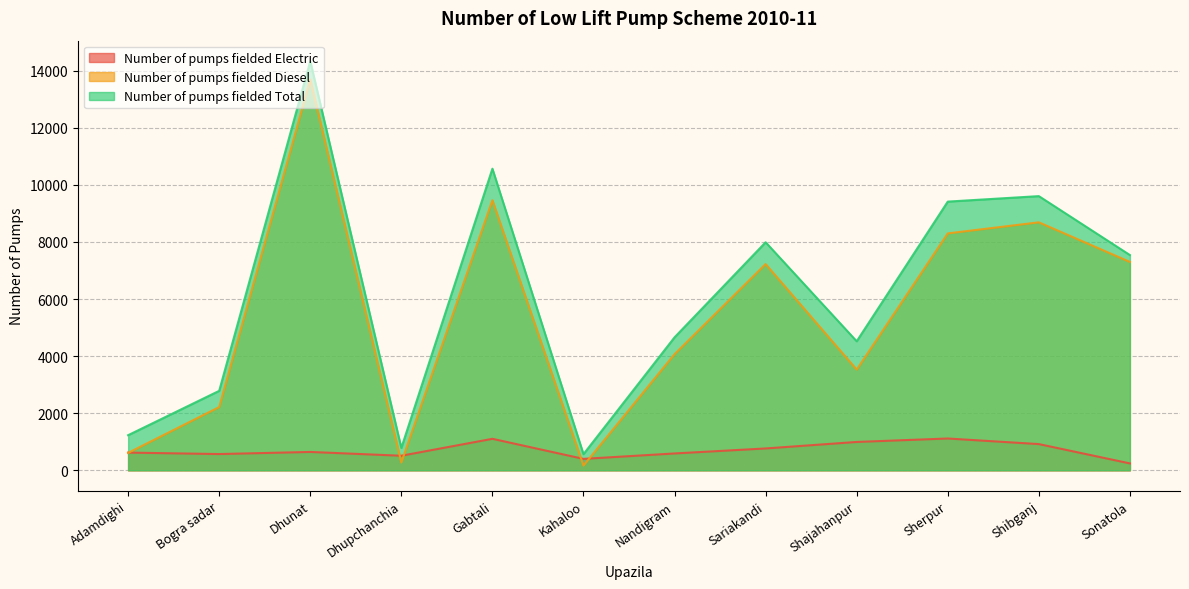

At Bogra sadar, list the series in order from largest to smallest.

Number of pumps fielded Total, Number of pumps fielded Diesel, Number of pumps fielded Electric